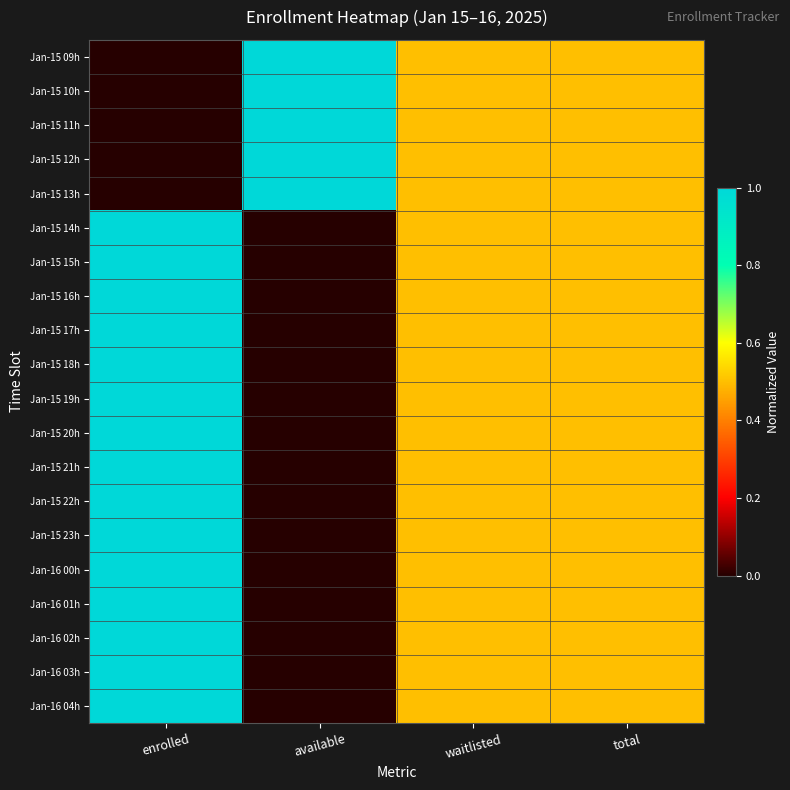

Reading left to right, list all the values displayed in this chart.

Jan-15 09h: enrolled=0.0	available=1.0	waitlisted=0.5	total=0.5
Jan-15 10h: enrolled=0.0	available=1.0	waitlisted=0.5	total=0.5
Jan-15 11h: enrolled=0.0	available=1.0	waitlisted=0.5	total=0.5
Jan-15 12h: enrolled=0.0	available=1.0	waitlisted=0.5	total=0.5
Jan-15 13h: enrolled=0.0	available=1.0	waitlisted=0.5	total=0.5
Jan-15 14h: enrolled=1.0	available=0.0	waitlisted=0.5	total=0.5
Jan-15 15h: enrolled=1.0	available=0.0	waitlisted=0.5	total=0.5
Jan-15 16h: enrolled=1.0	available=0.0	waitlisted=0.5	total=0.5
Jan-15 17h: enrolled=1.0	available=0.0	waitlisted=0.5	total=0.5
Jan-15 18h: enrolled=1.0	available=0.0	waitlisted=0.5	total=0.5
Jan-15 19h: enrolled=1.0	available=0.0	waitlisted=0.5	total=0.5
Jan-15 20h: enrolled=1.0	available=0.0	waitlisted=0.5	total=0.5
Jan-15 21h: enrolled=1.0	available=0.0	waitlisted=0.5	total=0.5
Jan-15 22h: enrolled=1.0	available=0.0	waitlisted=0.5	total=0.5
Jan-15 23h: enrolled=1.0	available=0.0	waitlisted=0.5	total=0.5
Jan-16 00h: enrolled=1.0	available=0.0	waitlisted=0.5	total=0.5
Jan-16 01h: enrolled=1.0	available=0.0	waitlisted=0.5	total=0.5
Jan-16 02h: enrolled=1.0	available=0.0	waitlisted=0.5	total=0.5
Jan-16 03h: enrolled=1.0	available=0.0	waitlisted=0.5	total=0.5
Jan-16 04h: enrolled=1.0	available=0.0	waitlisted=0.5	total=0.5